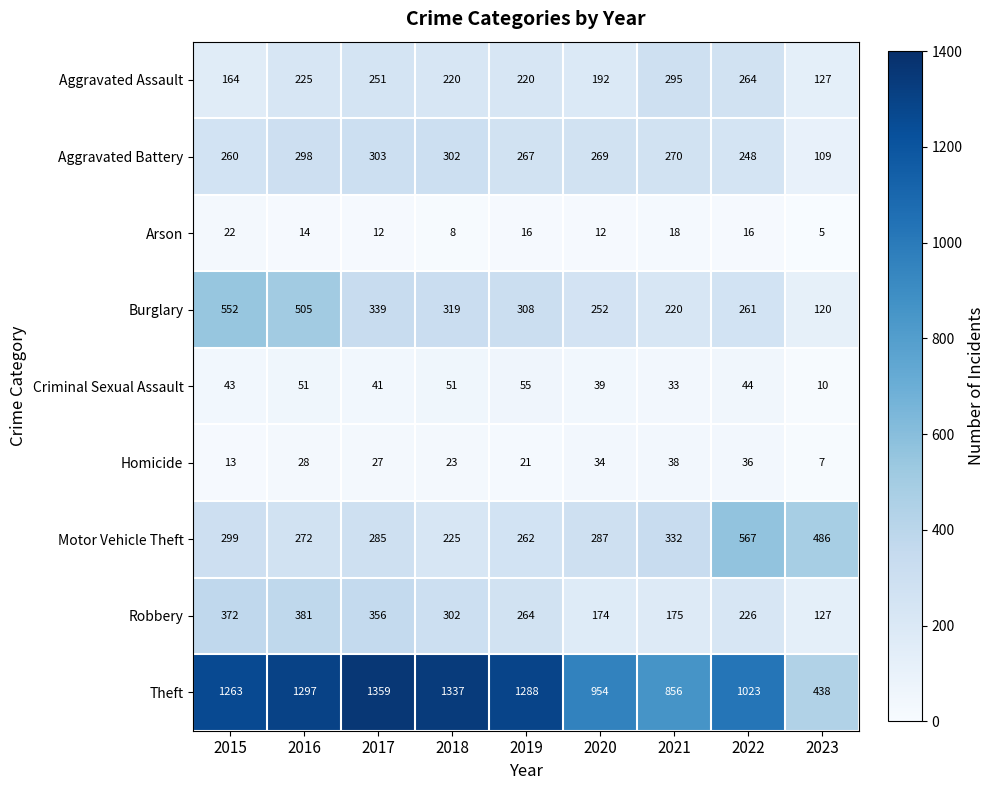

What is the approximate value of Robbery at 2017, to the nearest 5?

355